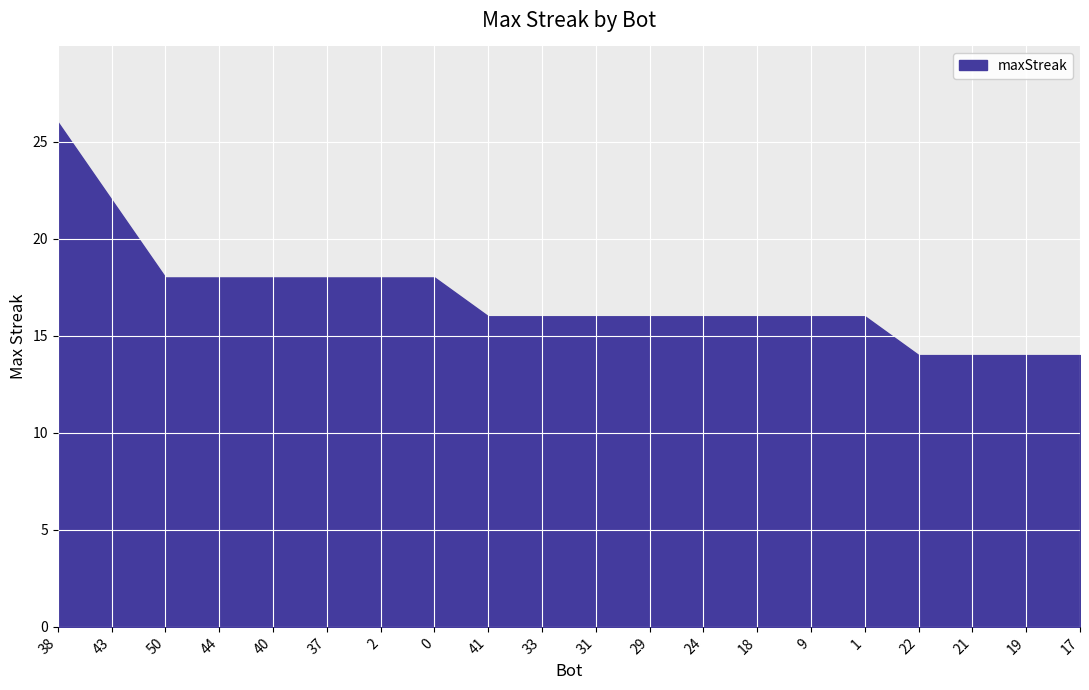

What is the ratio of the value at 24 to the value at 38?

0.6